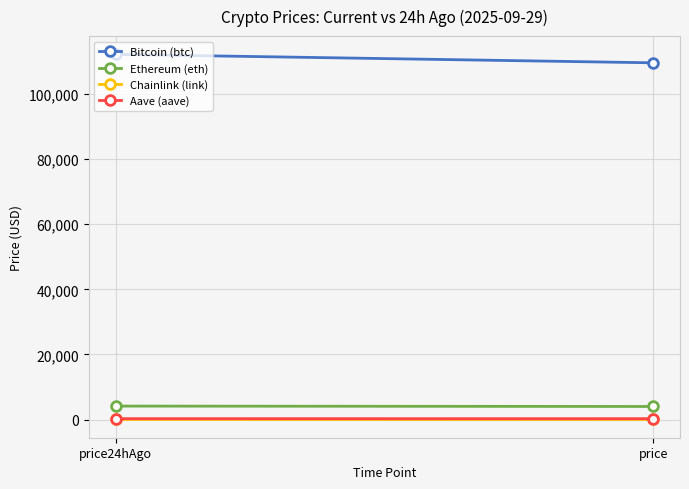

How many lines are shown in the chart?

4